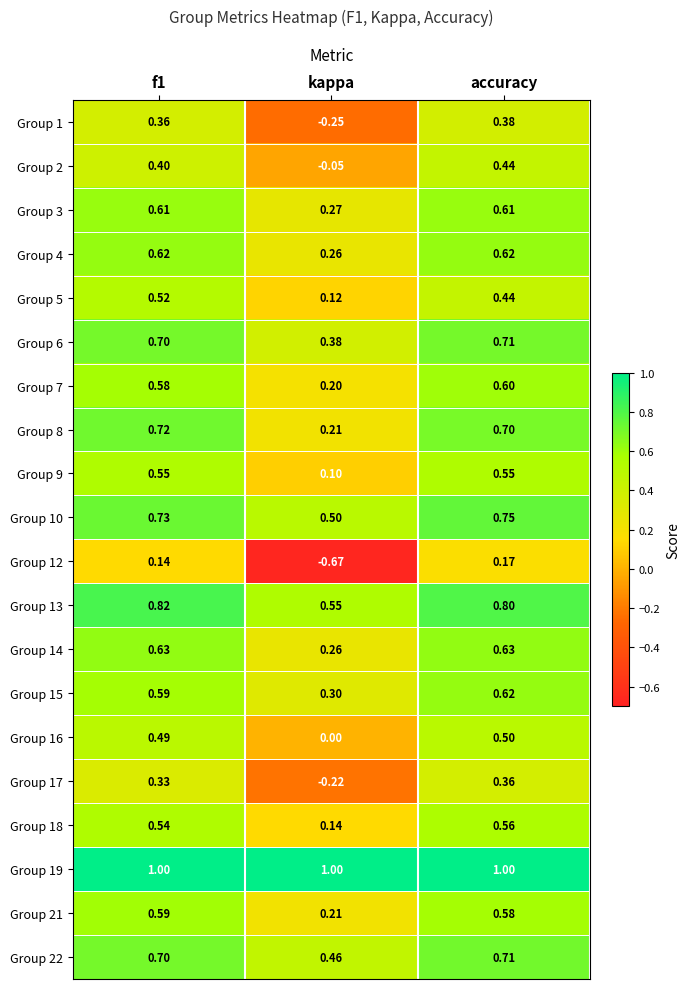

Which category has the lowest value across all series?

kappa